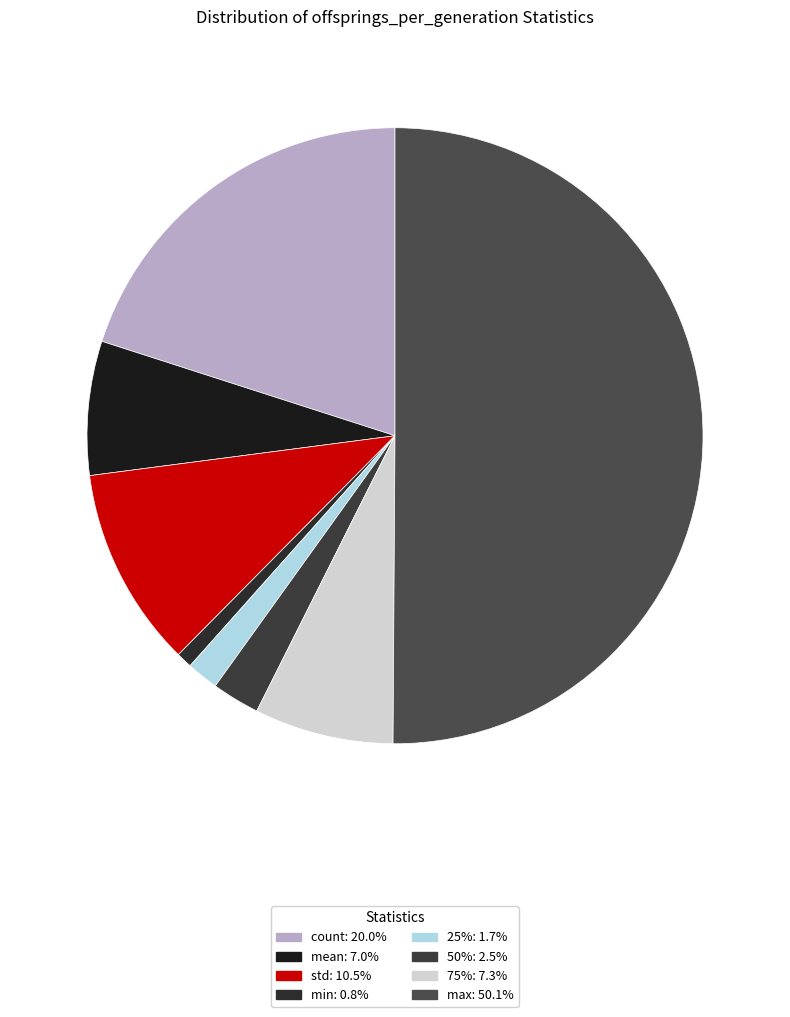

Is there a majority slice in this chart?

Yes